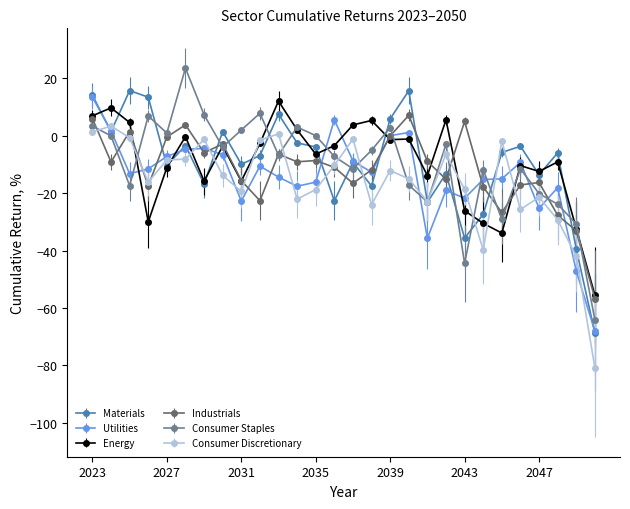

What is the highest value of the Consumer Staples series?

23.6